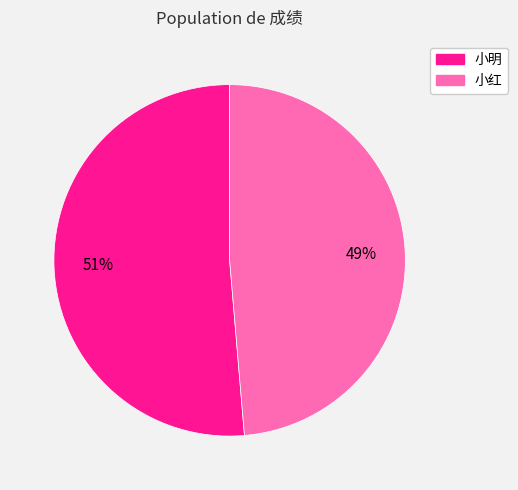

Count the number of slices in the pie.

2